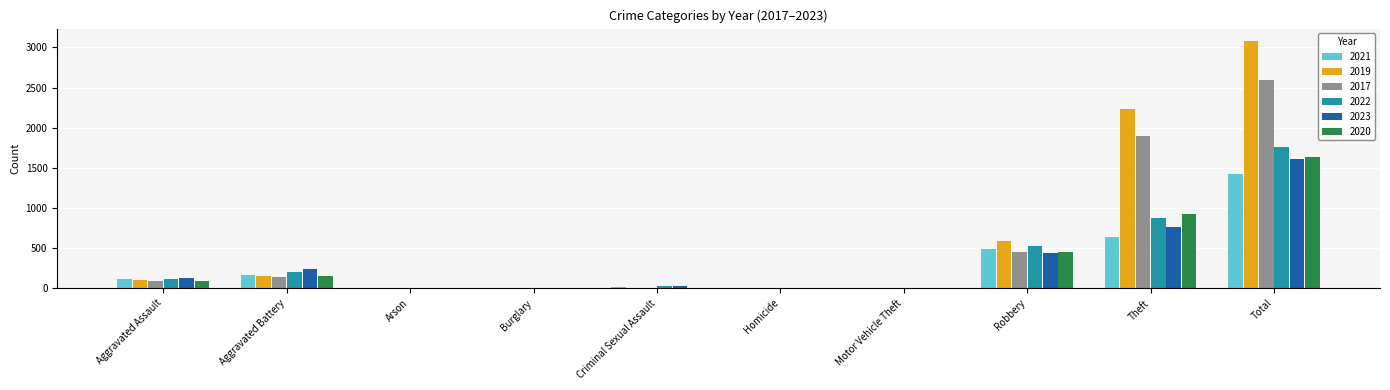

At which label is 2023 closest to 805?

Theft